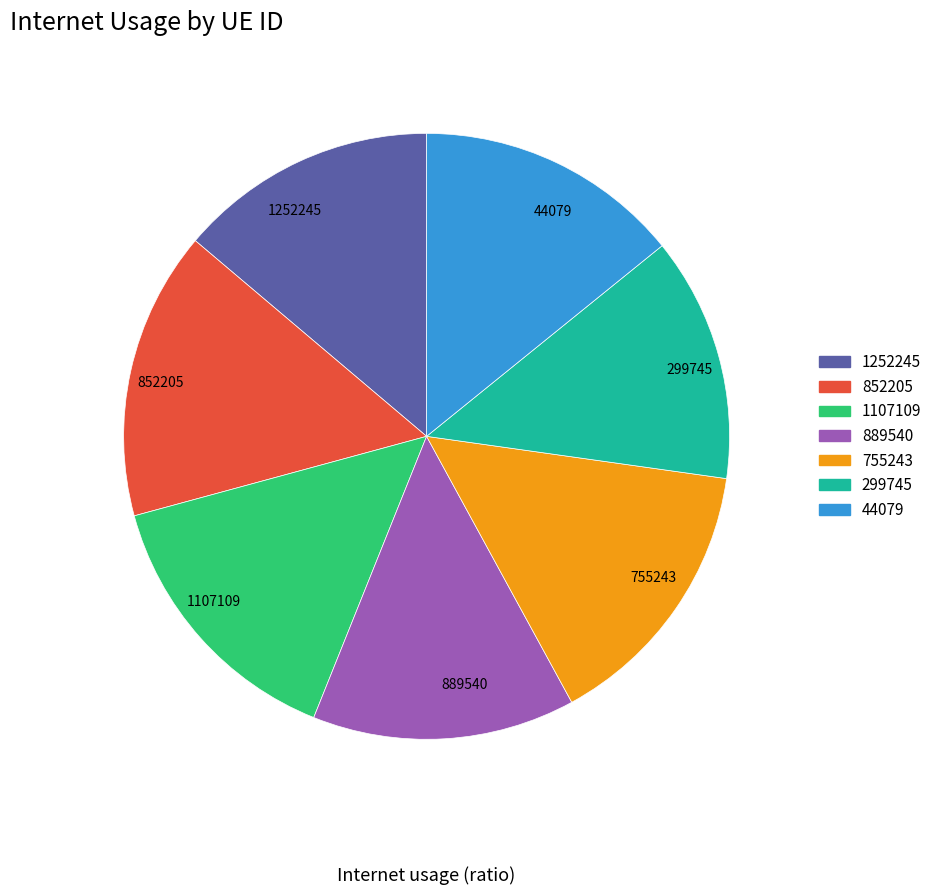

Is it true that 299745 is 13% of the pie?

True